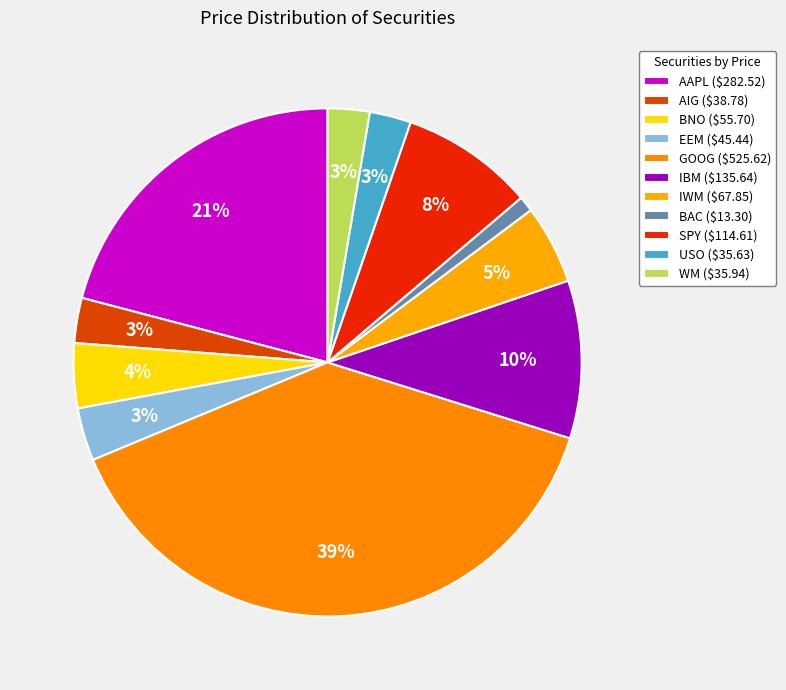

What is the ratio of the value at IWM to the value at WM?

1.9